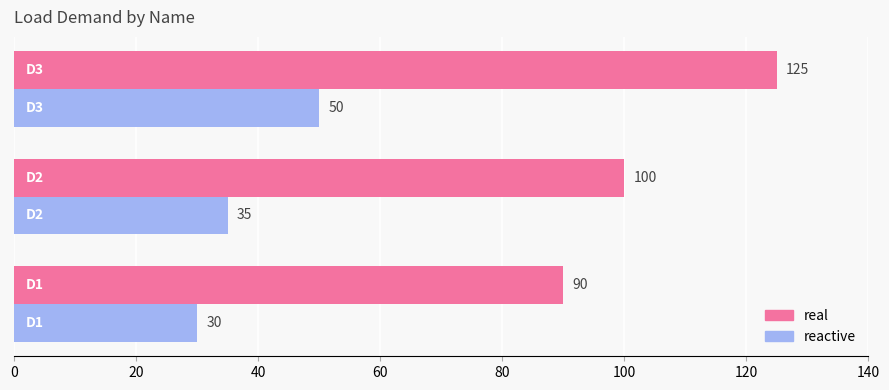

Which series has the largest total across all categories?

real